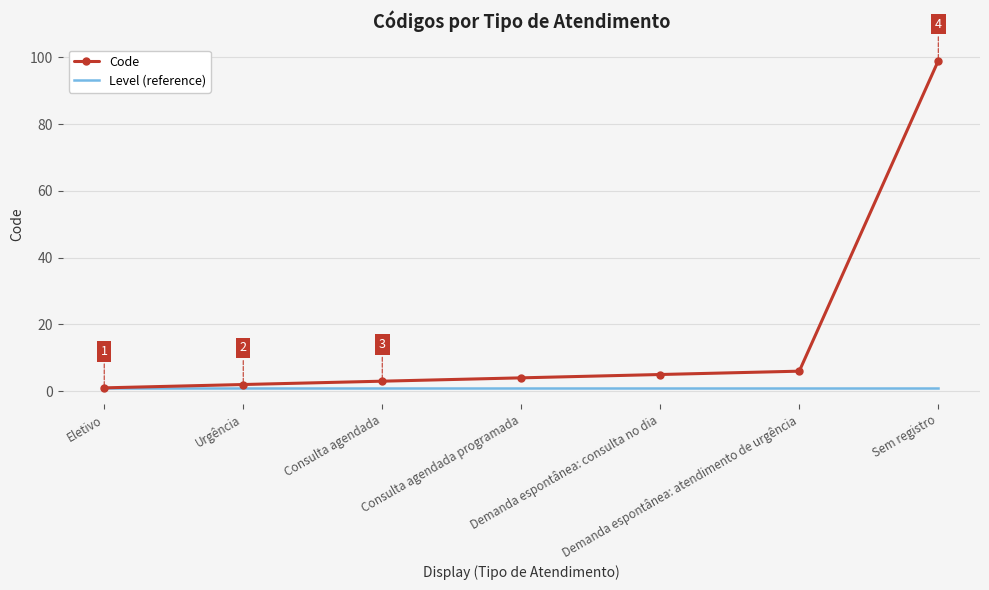

List the labels in order of Code value, smallest first.

Eletivo, Urgência, Consulta agendada, Consulta agendada programada, Demanda espontânea: consulta no dia, Demanda espontânea: atendimento de urgência, Sem registro